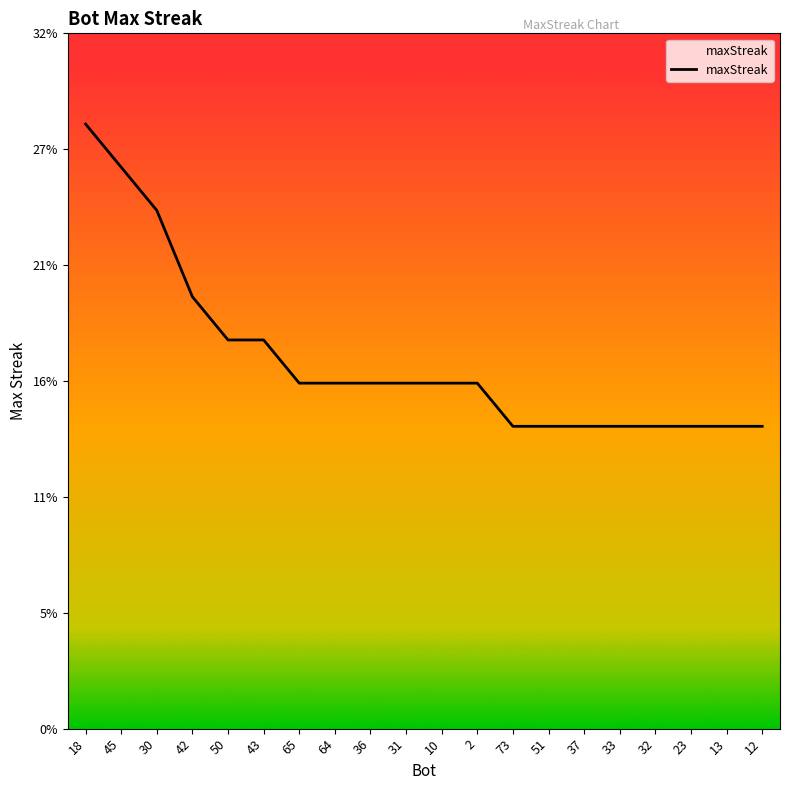

Does the chart have visible grid lines?

No